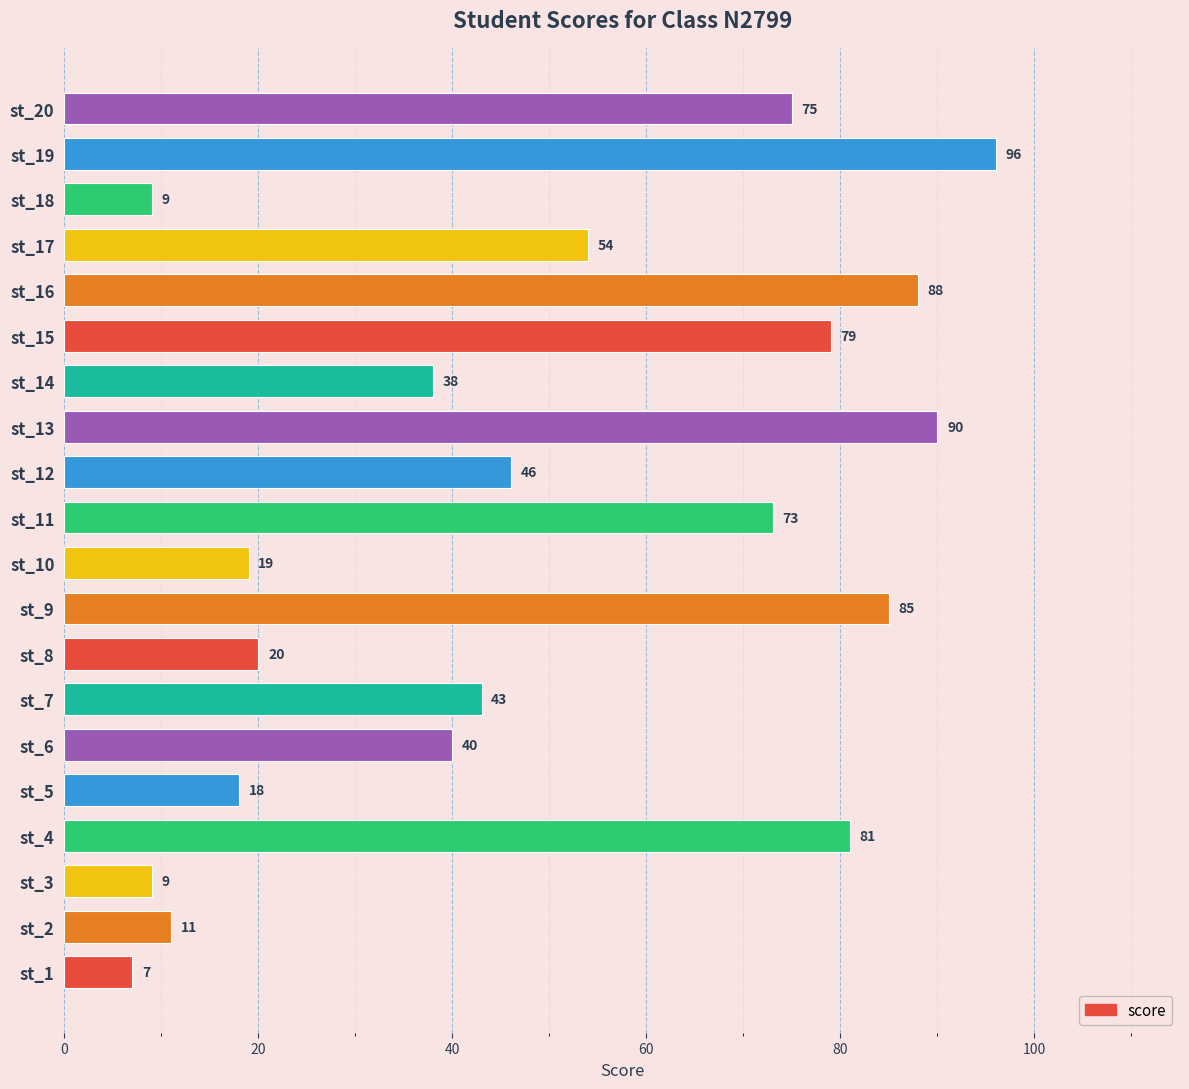

Reading bottom to top, list all the values displayed in this chart.

7	11	9	81	18	40	43	20	85	19	73	46	90	38	79	88	54	9	96	75